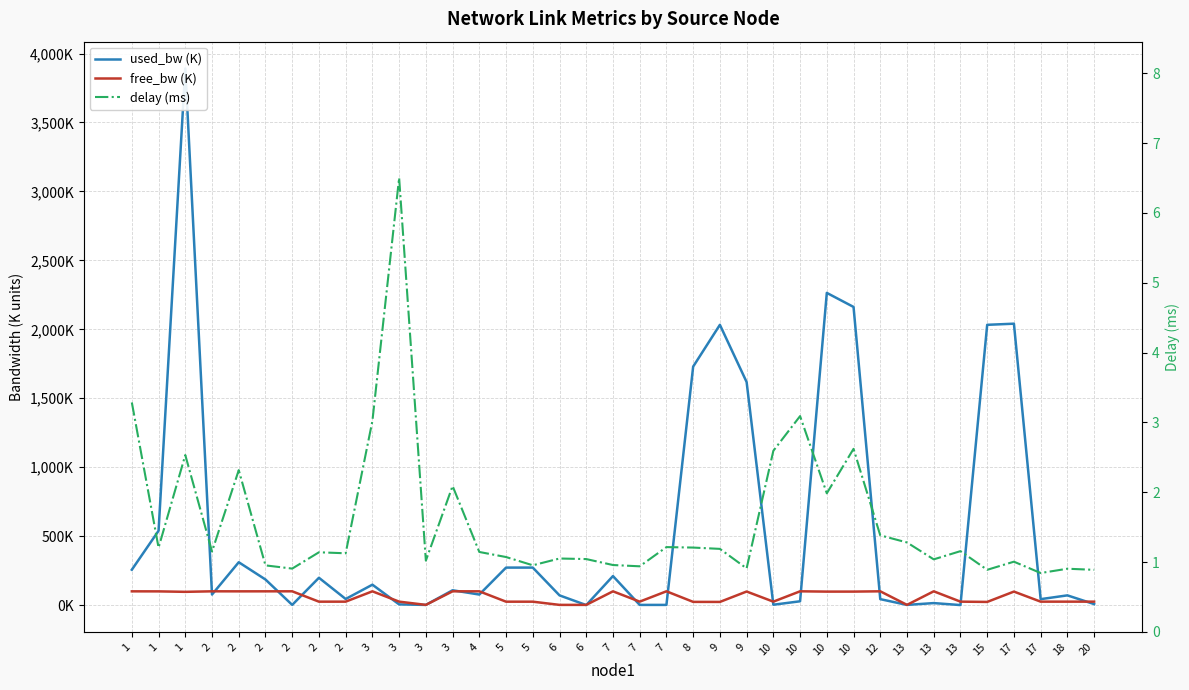

How many data points in delay (ms) are less than 1?

10